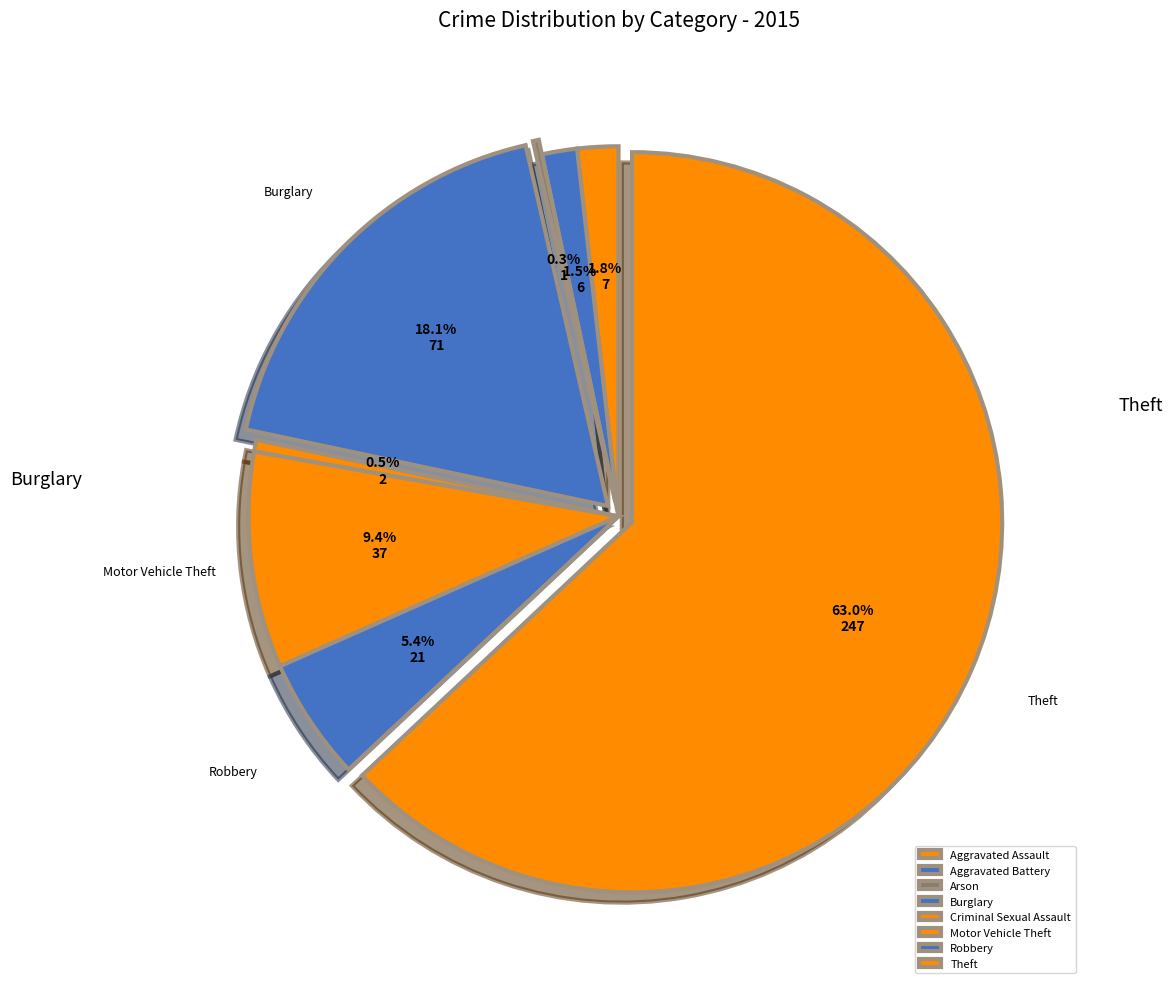

Which slice is the largest?

Theft